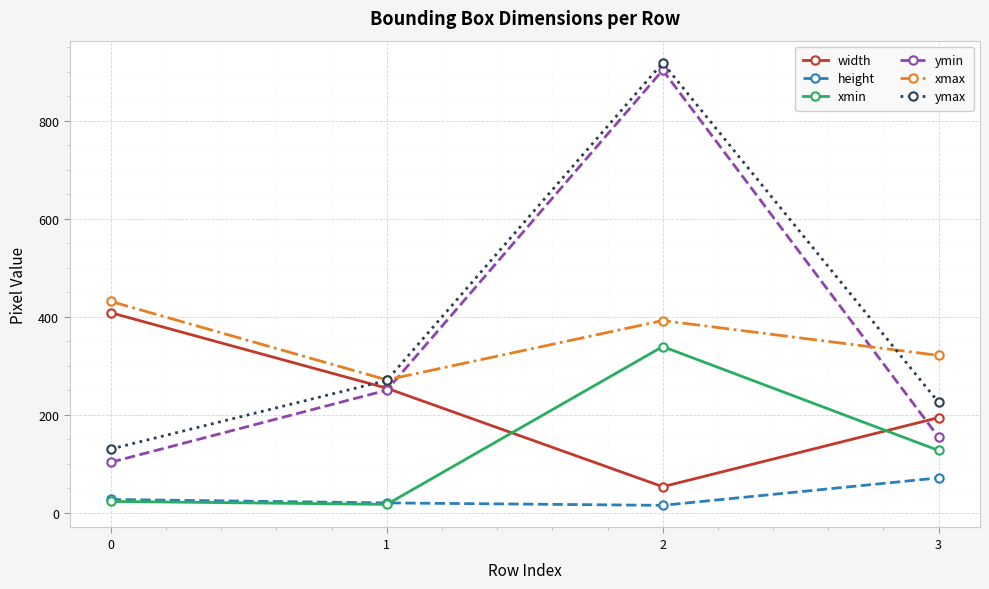

What is the value of the xmax point at the 1st from the left?

431